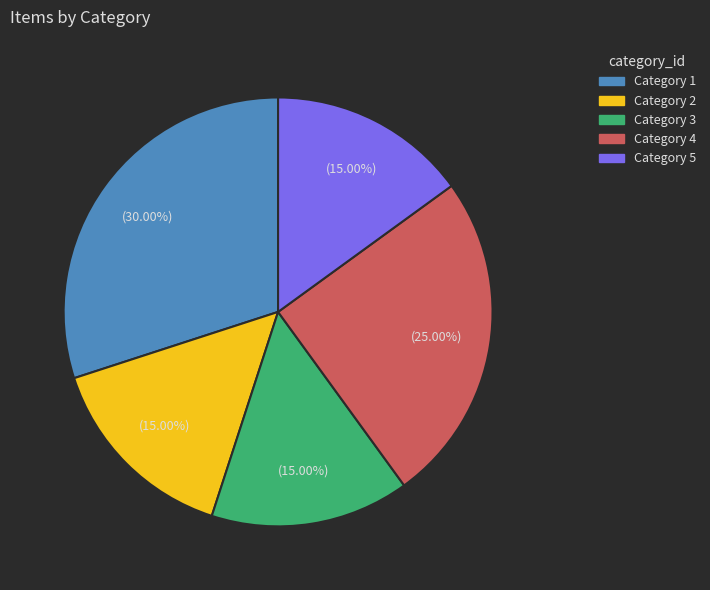

To the nearest percent, what is the difference between the largest and smallest slice percentages?

15%